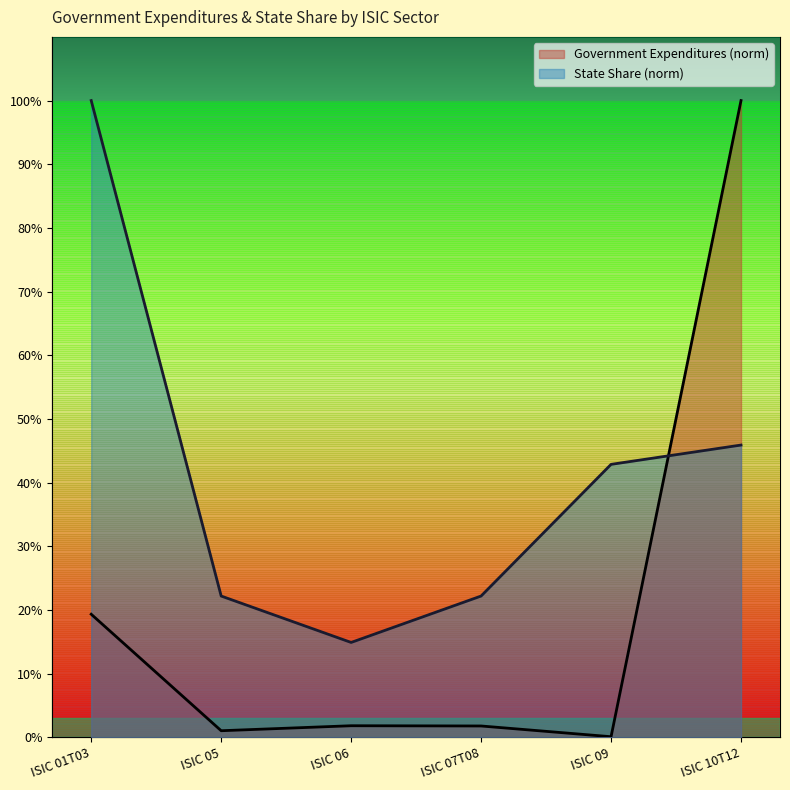

Reading right to left, extract all data points from this chart.

ISIC 01T03: 1.0	0.0	0.0	0.0	0.0	0.2
ISIC State Share: 0.5	0.4	0.2	0.1	0.2	1.0